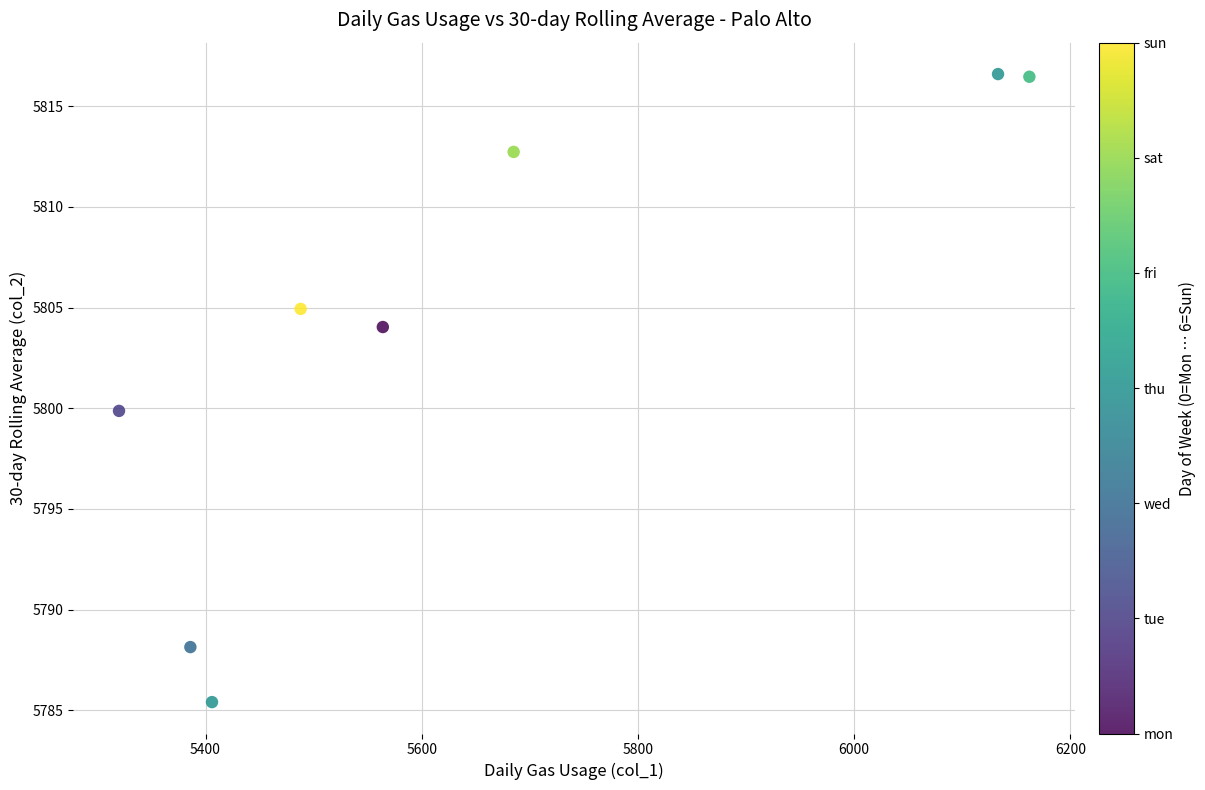

What Y value in the scatter plot is closest to 5801?

5799.9